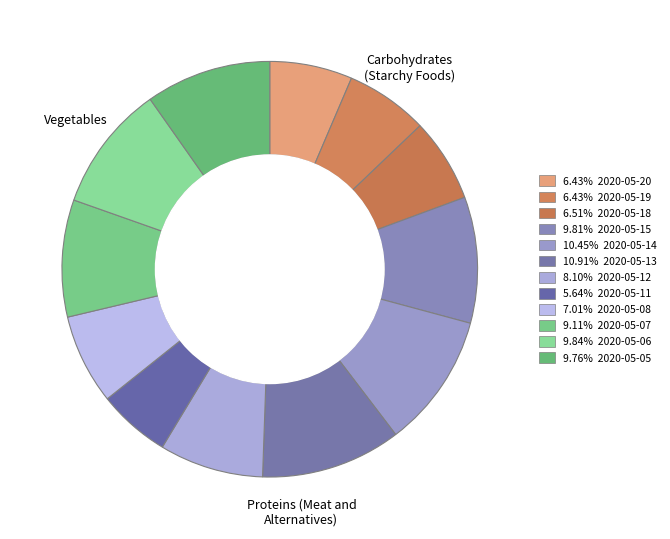

How many slices are in this pie chart?

12